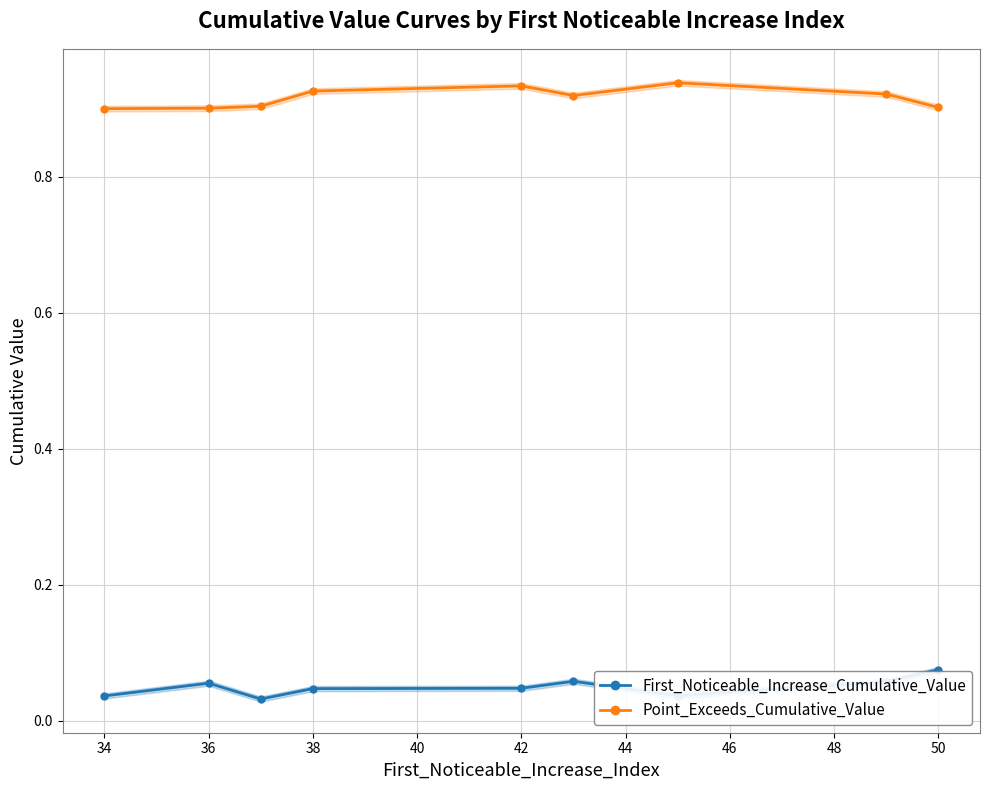

Which series has the widest spread of values?

First_Noticeable_Increase_Cumulative_Value